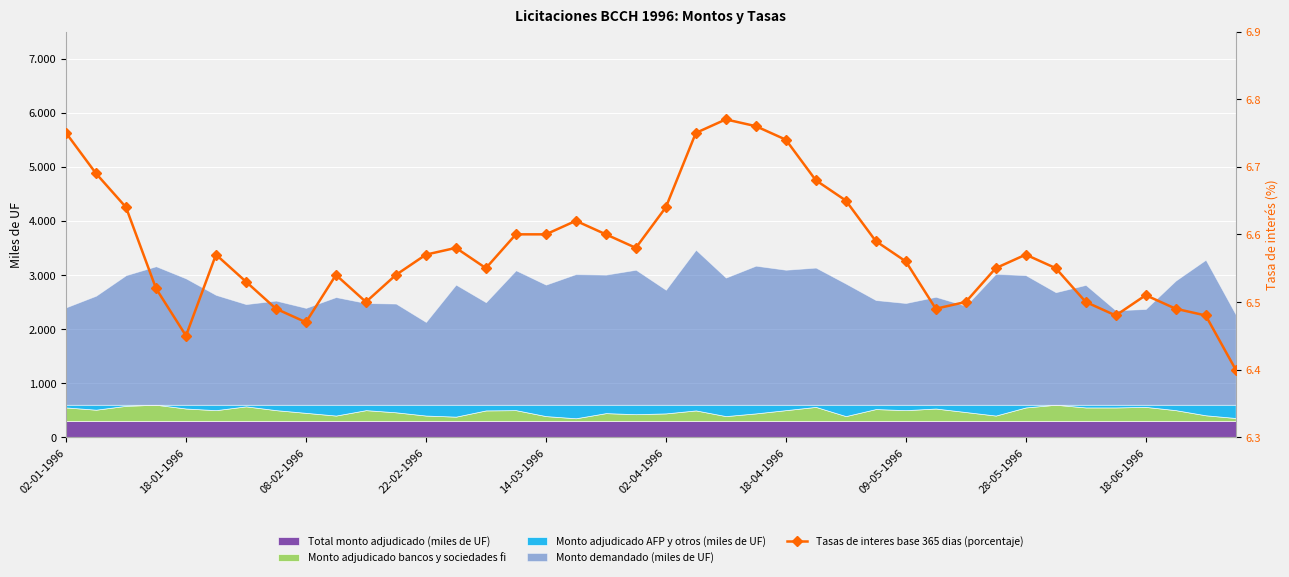

Between 11 and 36, which is larger?

11